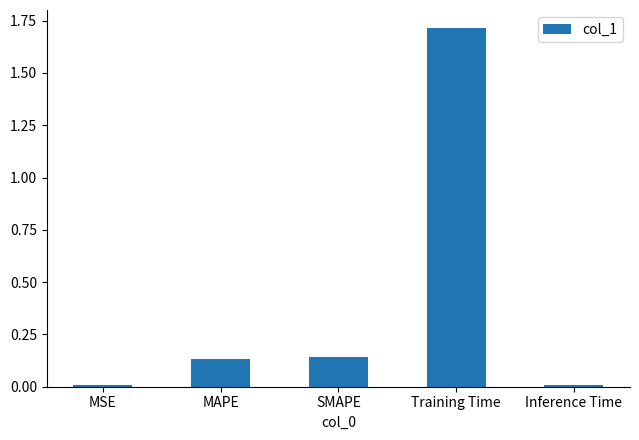

Which has a higher value, SMAPE or Inference Time?

SMAPE